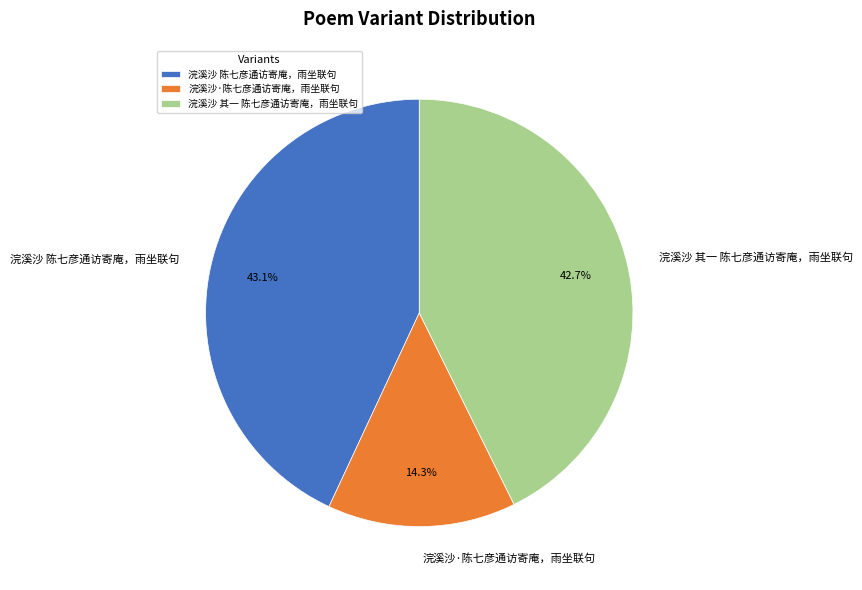

Which slice is the smallest?

浣溪沙·陈七彦通访寄庵，雨坐联句